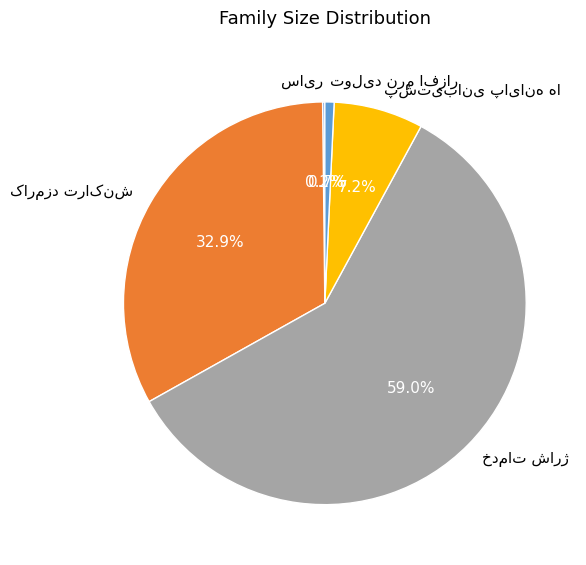

Is there any slice that represents more than half of the pie?

Yes